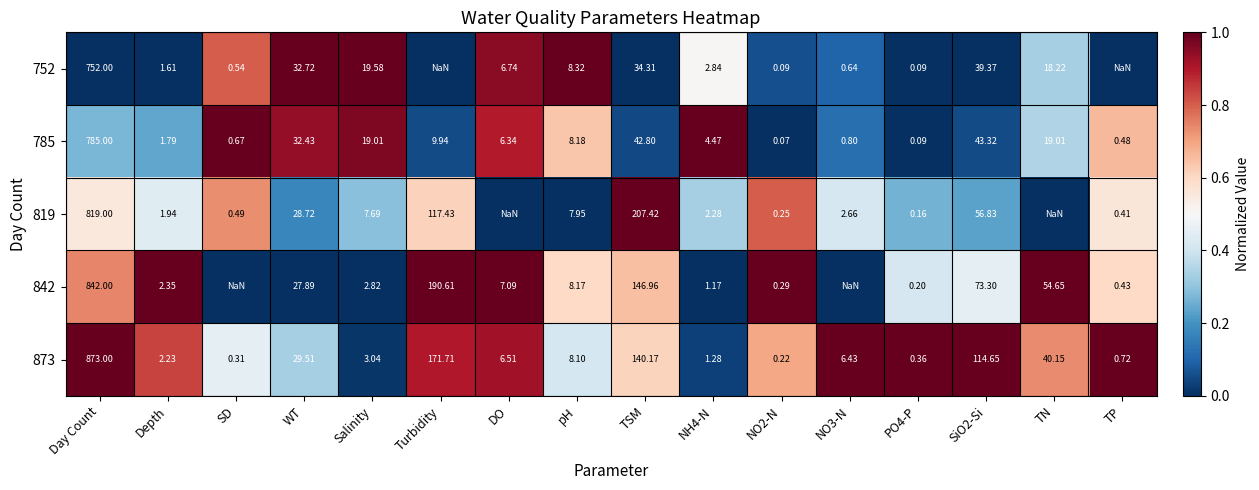

Is the value of 785 at TP greater than the value of 873 at TP?

No